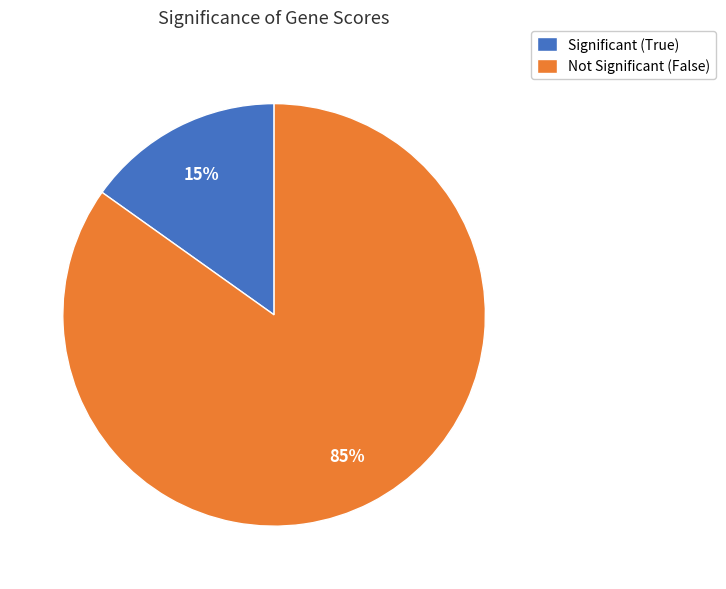

True or false: Not Significant (False) accounts for 85% of the total.

True